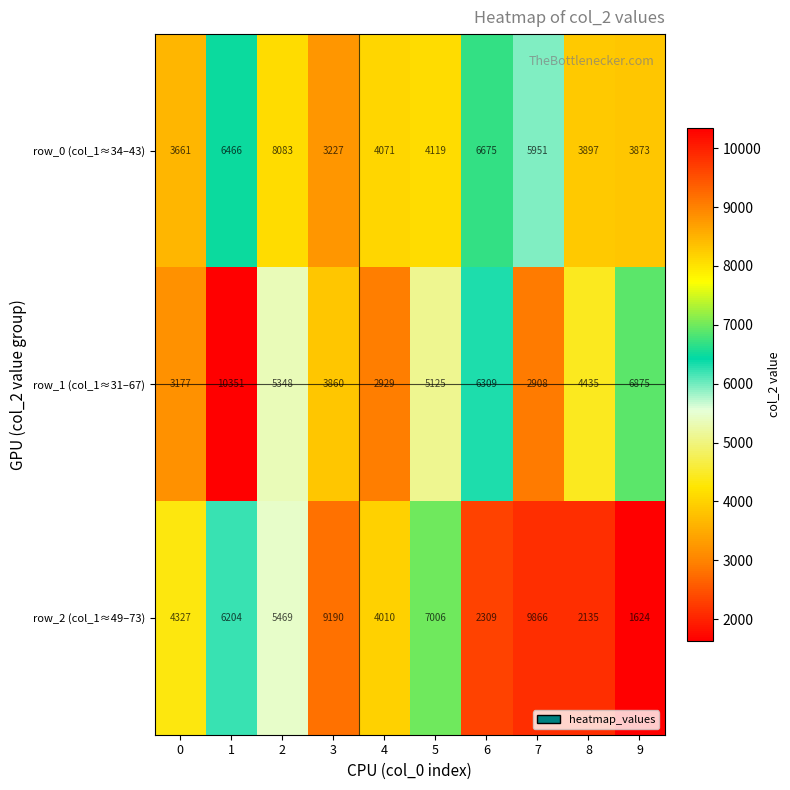

Rank the series by their maximum value, from lowest to highest.

row_0 (col_1≈34–43), row_2 (col_1≈49–73), row_1 (col_1≈31–67)